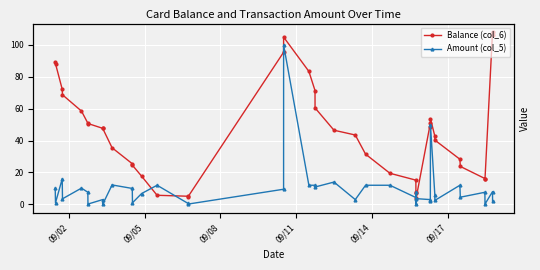

What is the difference between the maximum and minimum values in the Balance (col_6) series?

104.2